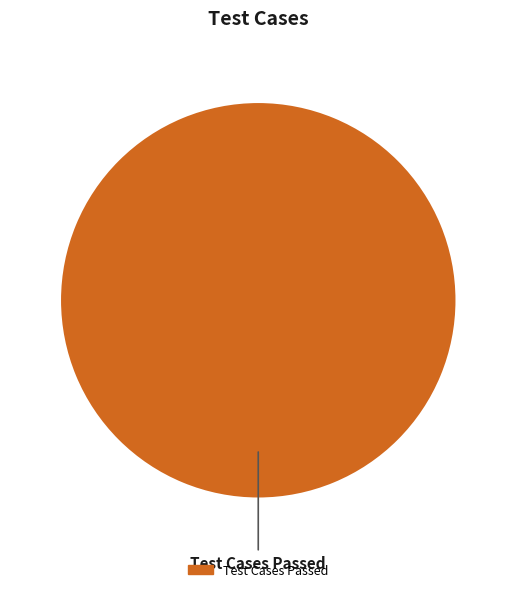

Is there a majority slice in this chart?

Yes